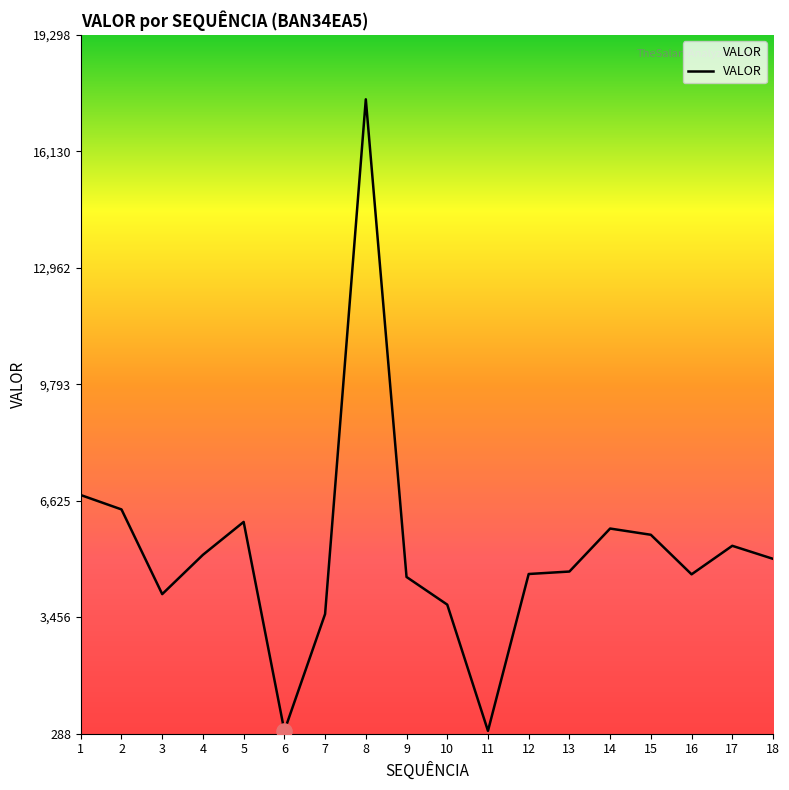

What is the ratio of the value at 5 to the value at 14?

1.0